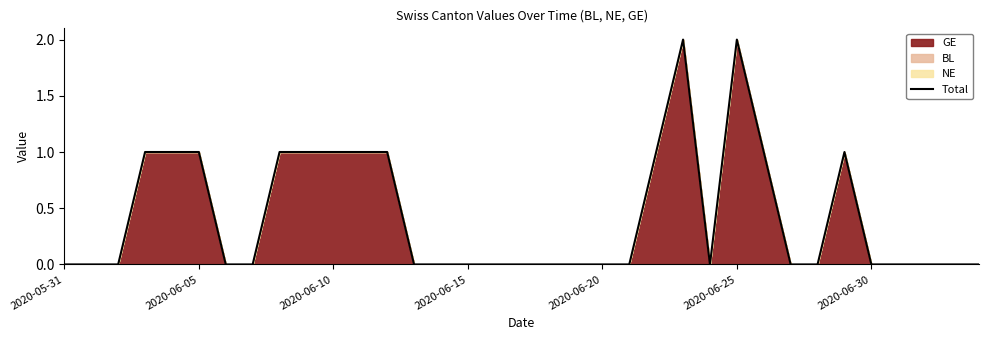

How many lines are shown in the chart?

1